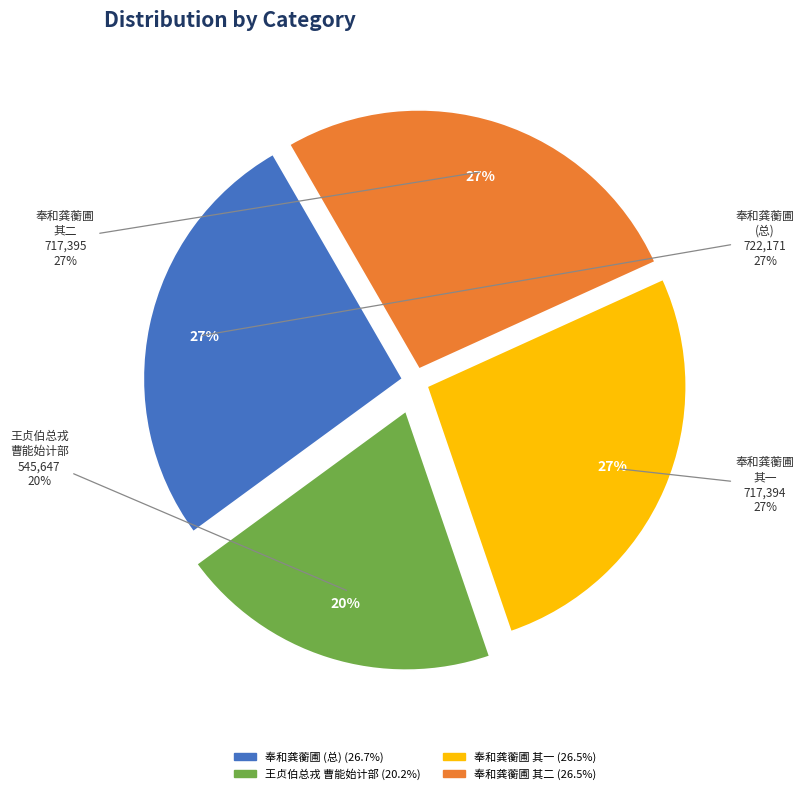

Between 奉和龚蘅圃驾部偕诸公游光孝寺出城访长寿精舍之作次原韵 其一 and 王贞伯总戎曹能始计部偕僚属并游胡氏园亭昏黑言旋二君更衣拉余痛饮申旦时张中贵为主人, which is larger?

奉和龚蘅圃驾部偕诸公游光孝寺出城访长寿精舍之作次原韵 其一